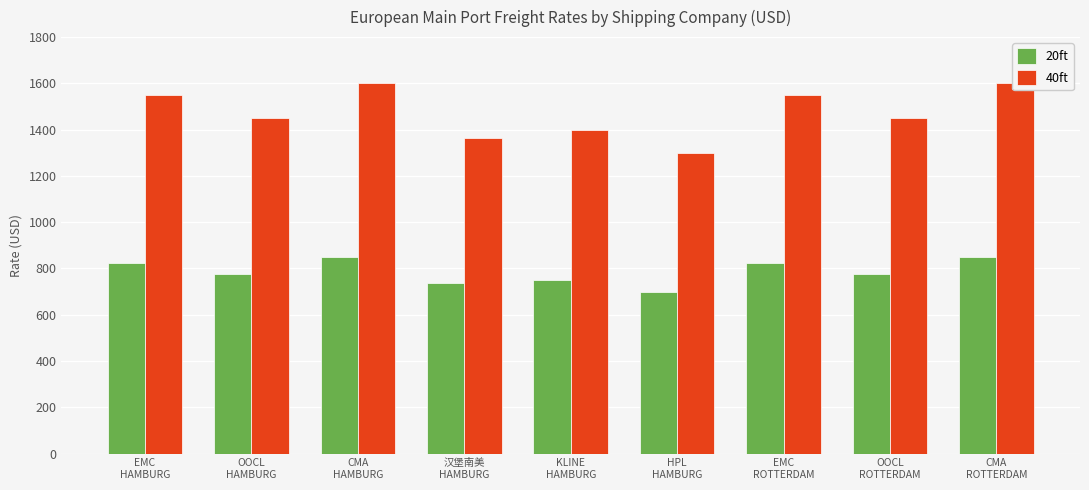

Which series changed the most between EMC
ROTTERDAM and CMA
ROTTERDAM?

40ft